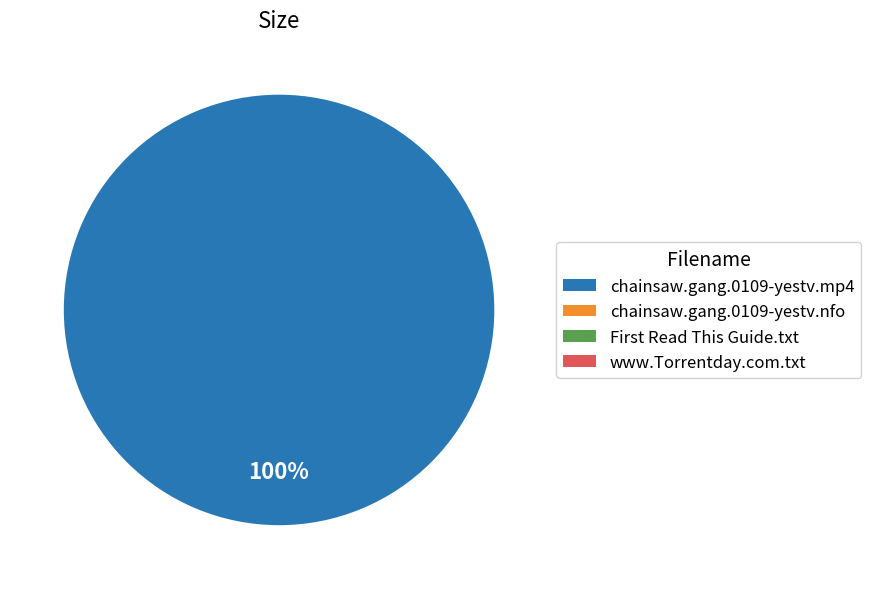

What is the largest slice in the pie chart?

chainsaw.gang.0109-yestv.mp4